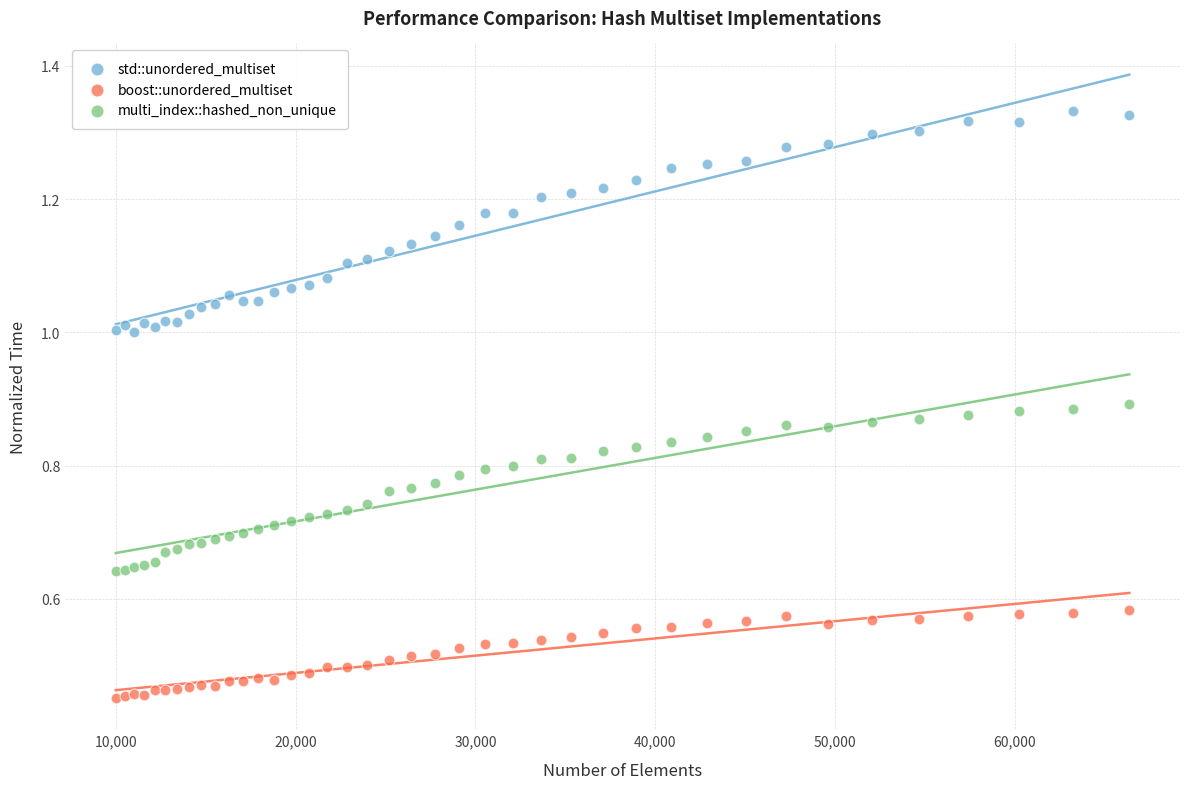

Which series has the widest spread of Y values?

std::unordered_multiset